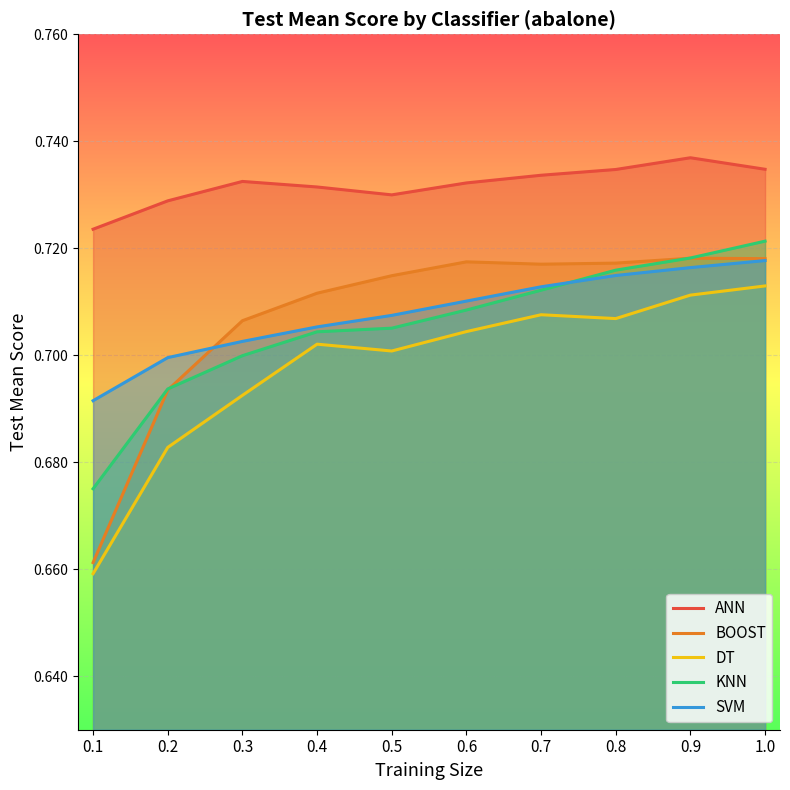

Which has a higher value, 0.3 or 0.4?

0.3